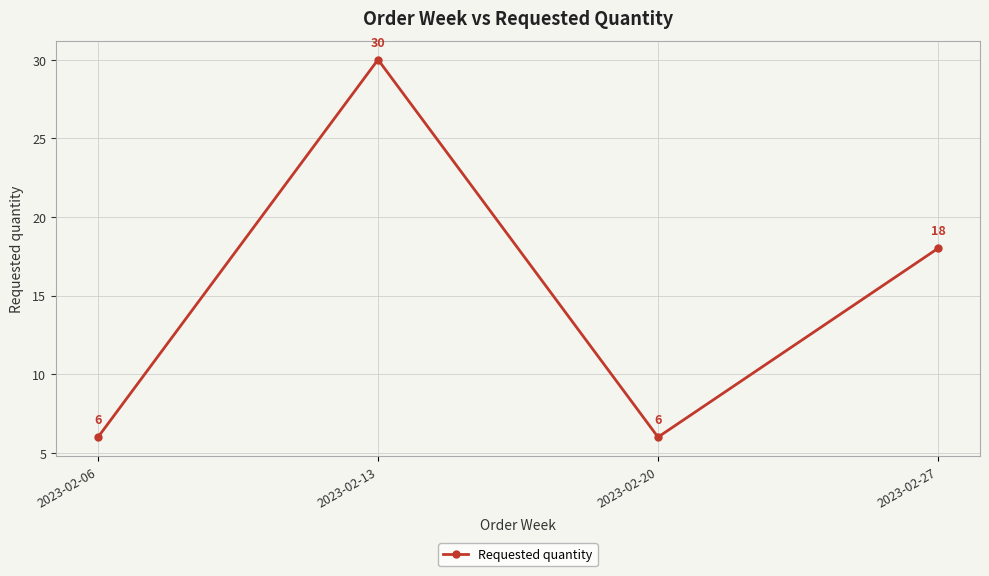

What is the change in value from 2023-02-06 to 2023-02-27?

+12